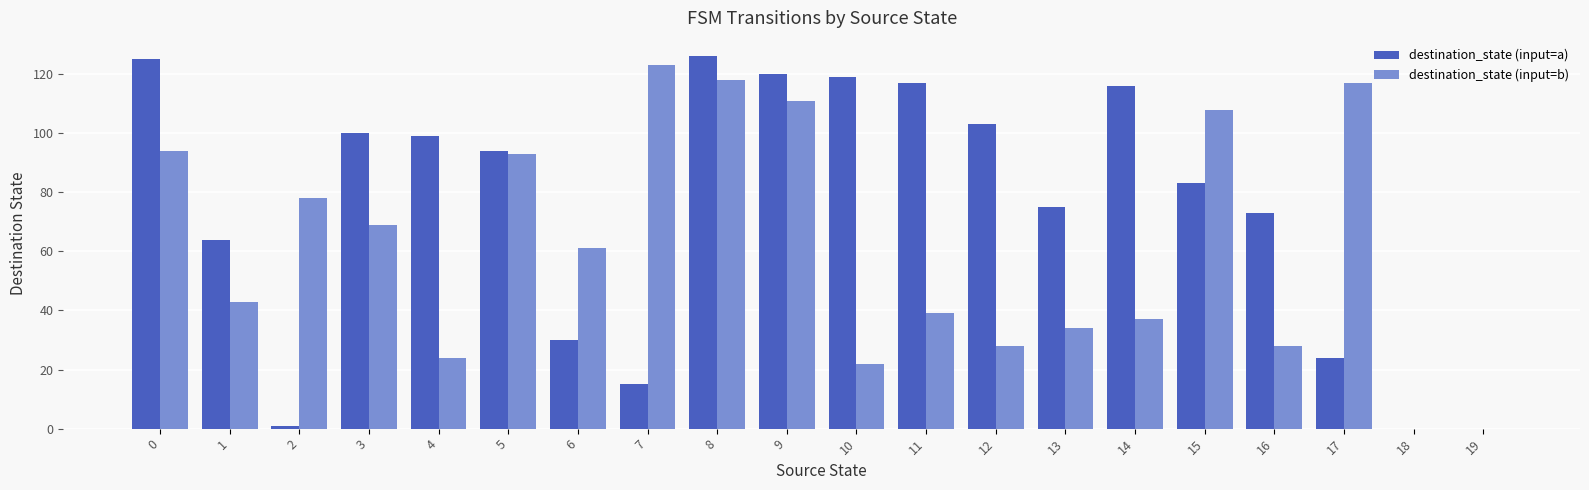

How many categories are shown in the chart?

20